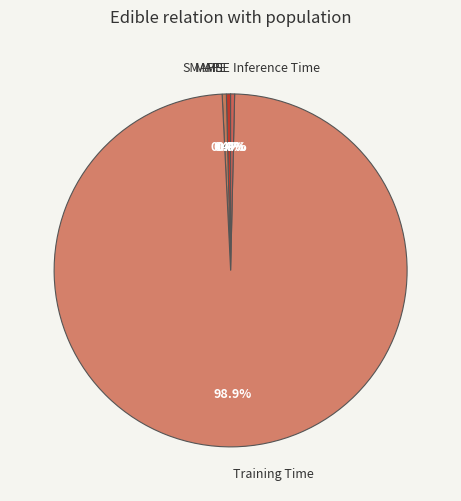

Does Training Time represent more than half of the total?

Yes